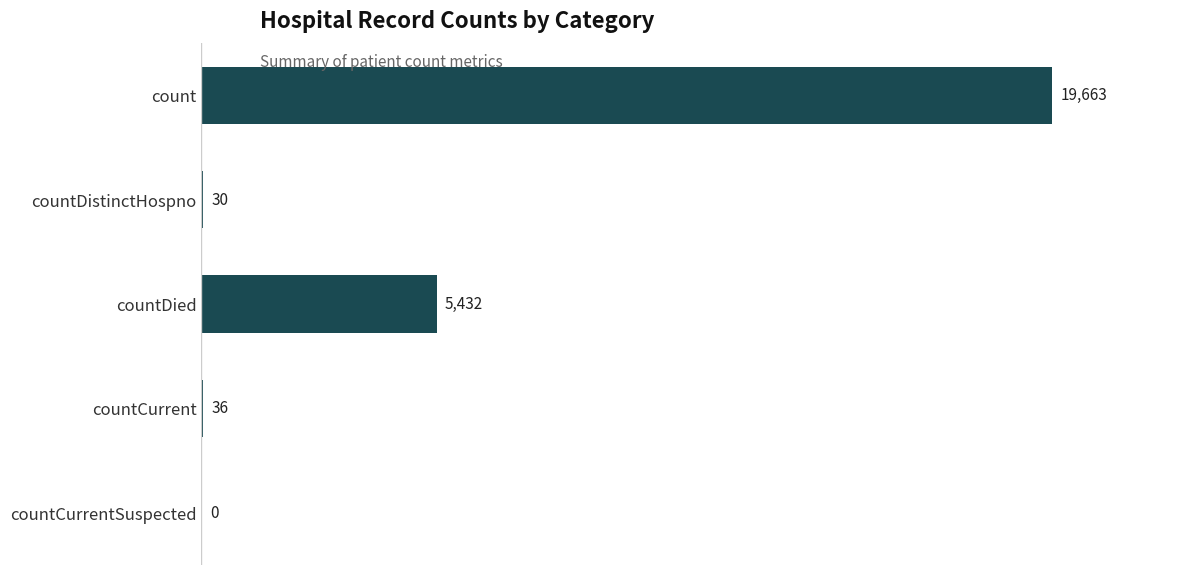

Which has a higher value, countDistinctHospno or countCurrentSuspected?

countDistinctHospno